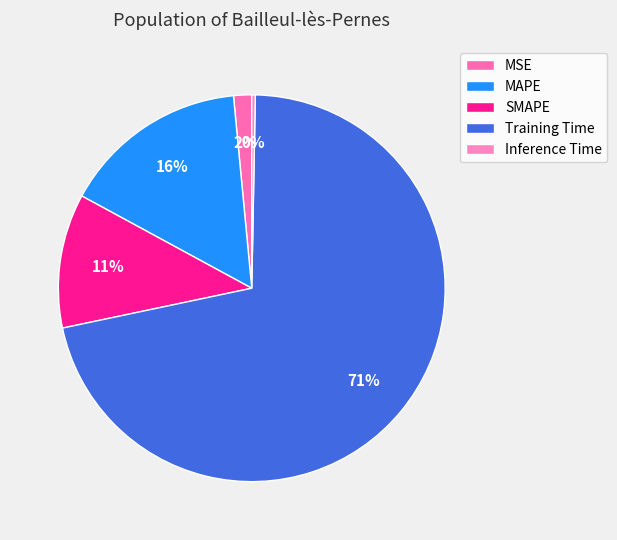

True or false: MSE accounts for 2% of the total.

True